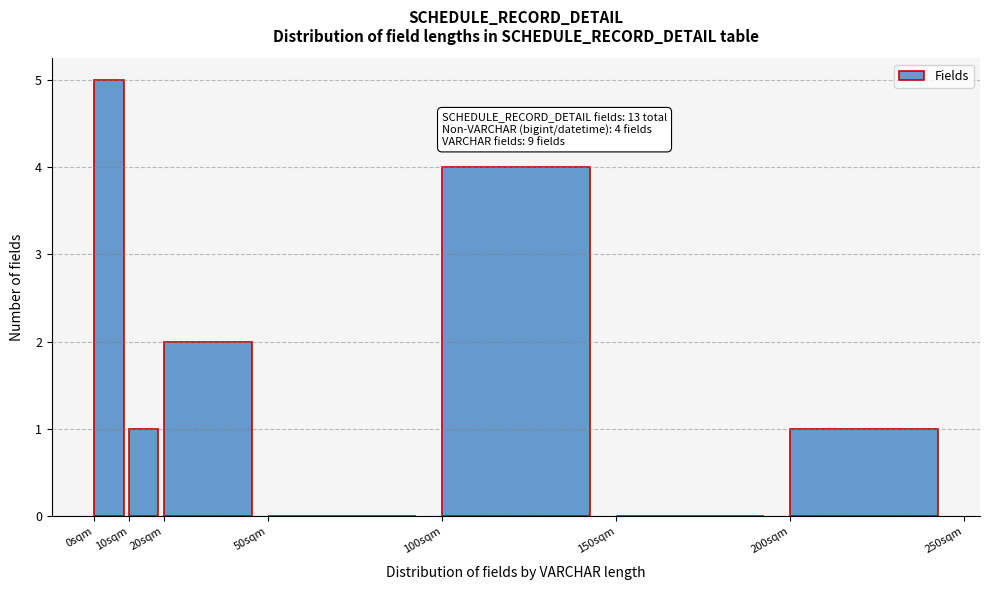

Which range on the x-axis has the tallest bar?

0 to 10